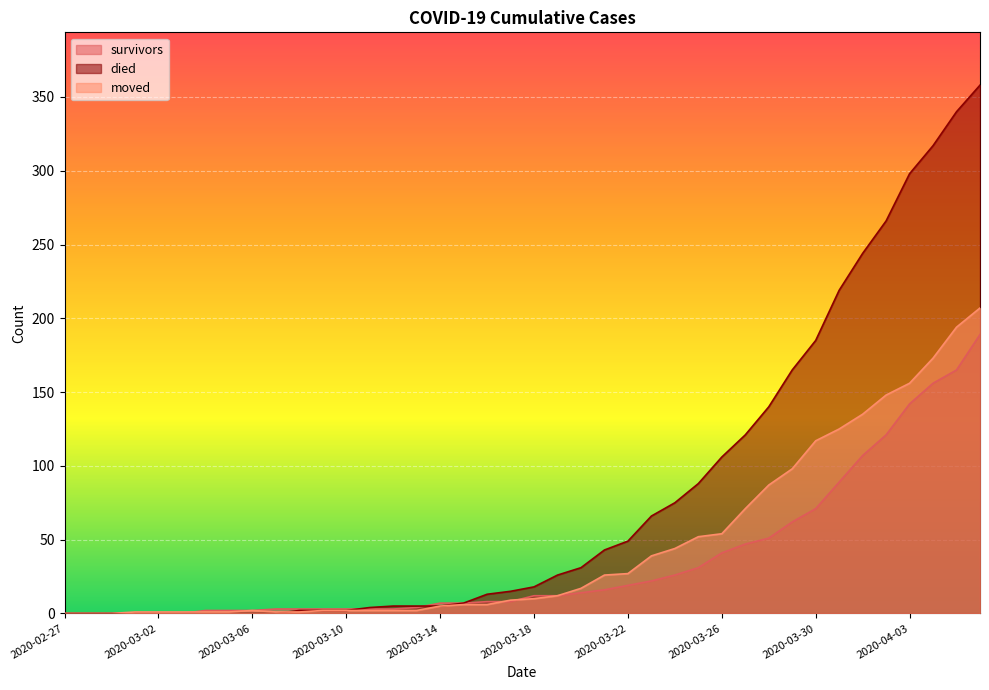

What is the spread (max minus min) of values at 2020-03-20?

17